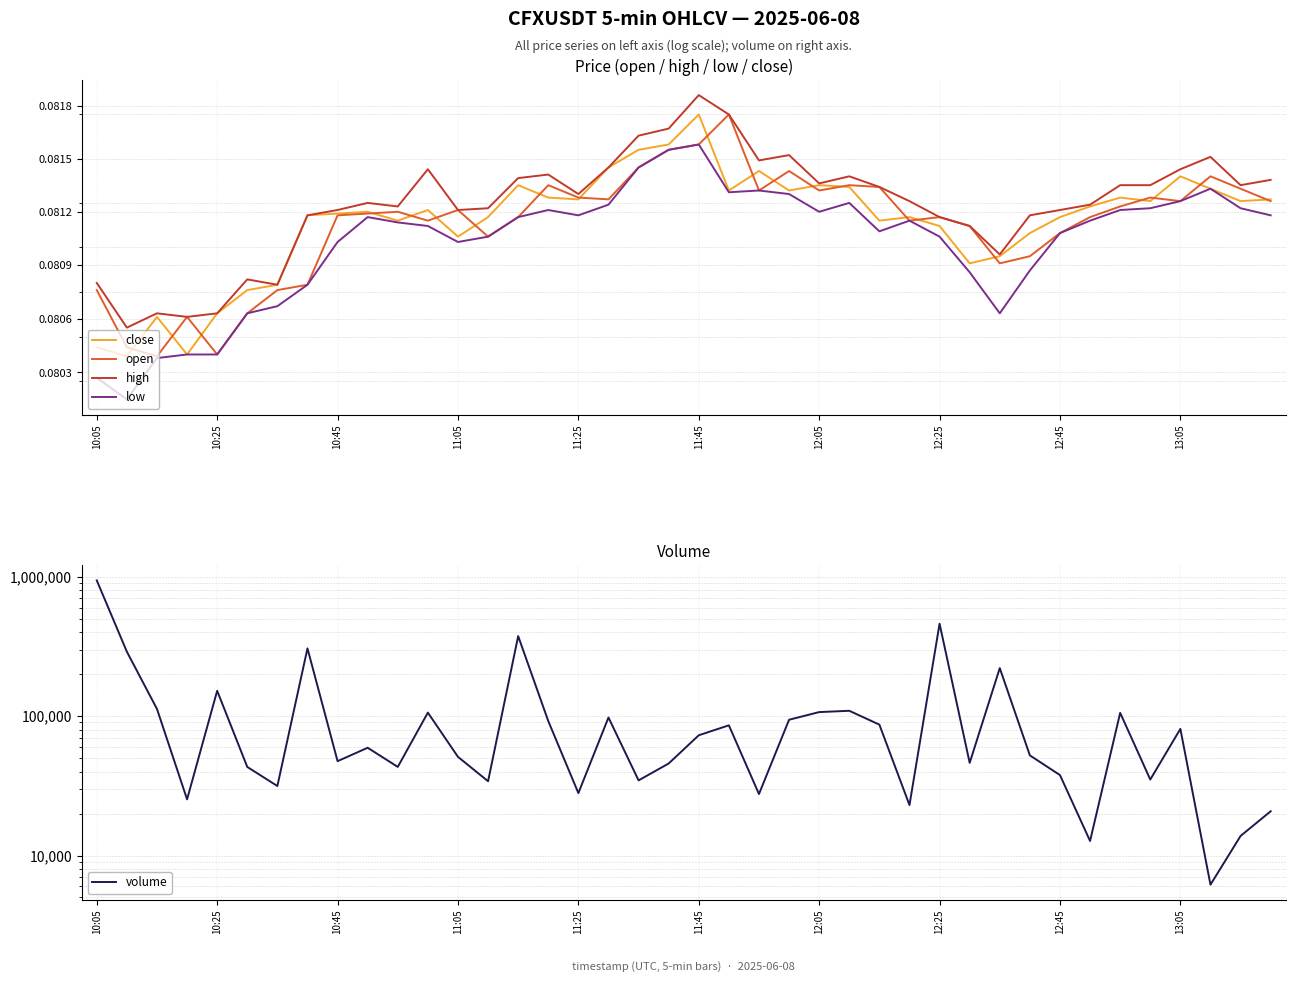

Which has a higher value, 18 or 37?

18